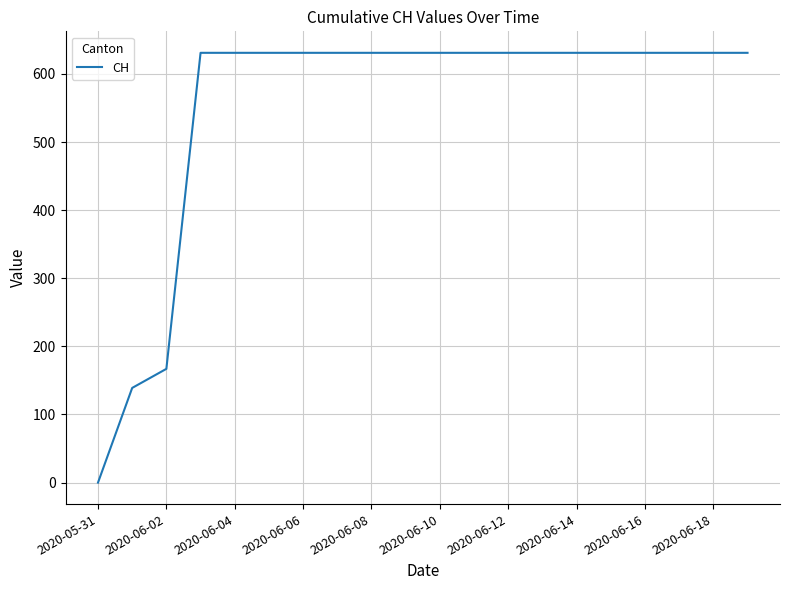

What is the difference between the maximum and minimum values?

631